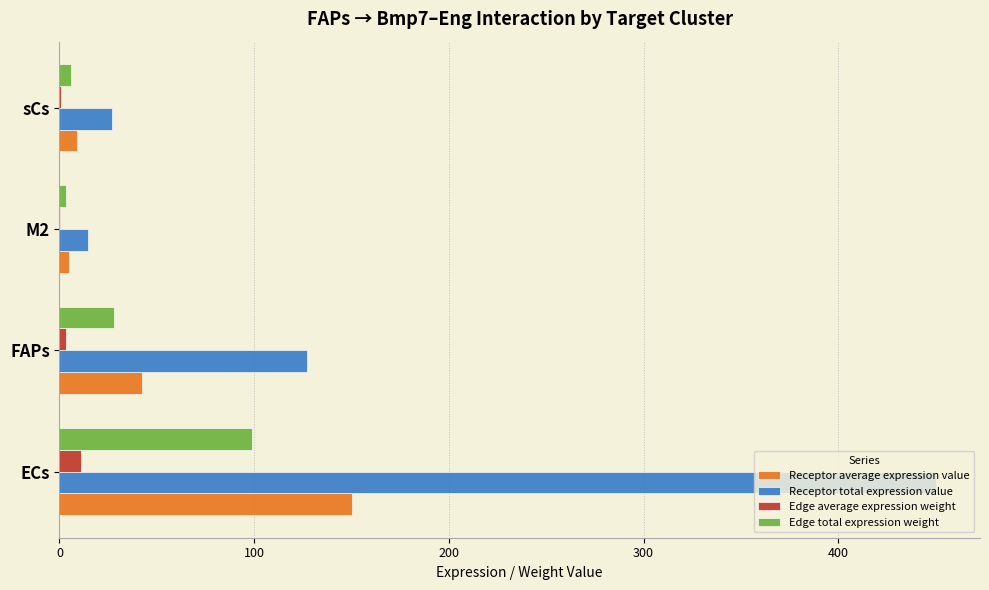

Between FAPs and M2, which series saw the biggest shift?

Receptor total expression value